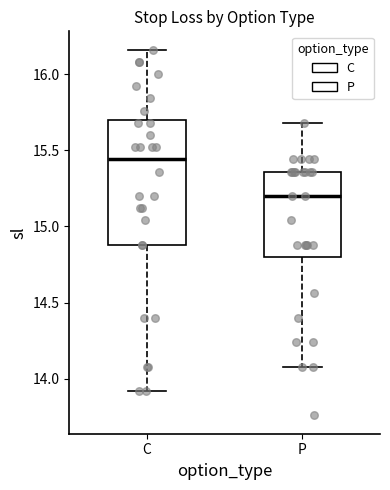

Reading left to right, transcribe this box plot: for each box, give where its median line is, the range the box spans, and where its two whiskers end, as read against the y-axis. The values are not printed on the chart, so give them approximately, as read against the axis.

C: median 15.45, box 14.90 to 15.70, whiskers 13.90 to 16.15
P: median 15.20, box 14.80 to 15.35, whiskers 14.10 to 15.70